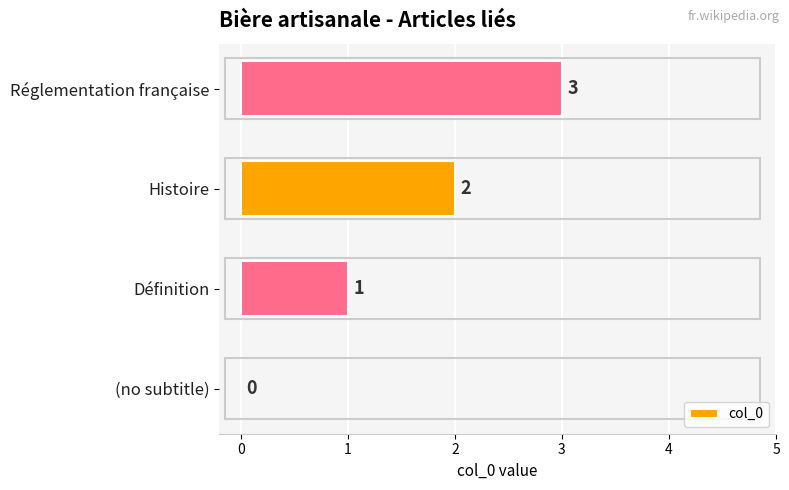

What is the greatest value displayed?

3